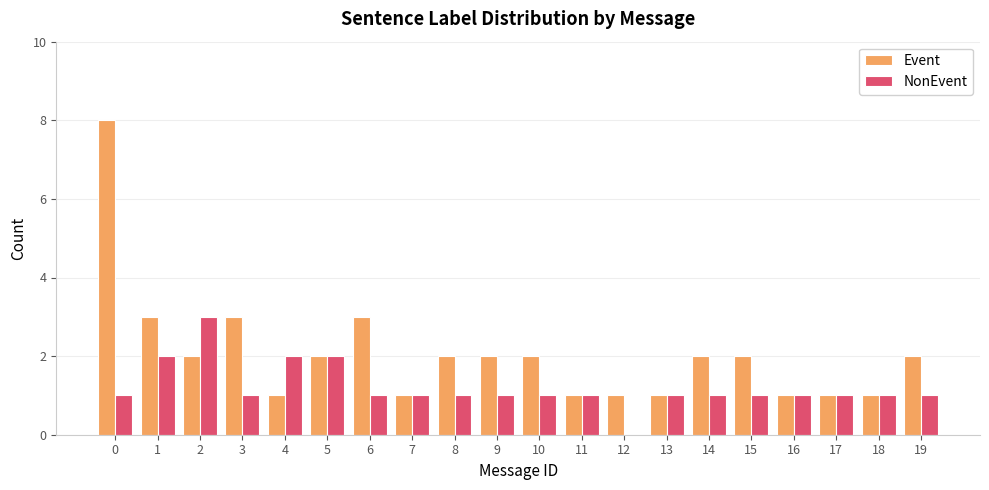

True or false: NonEvent has a value of -2 at 12.

False